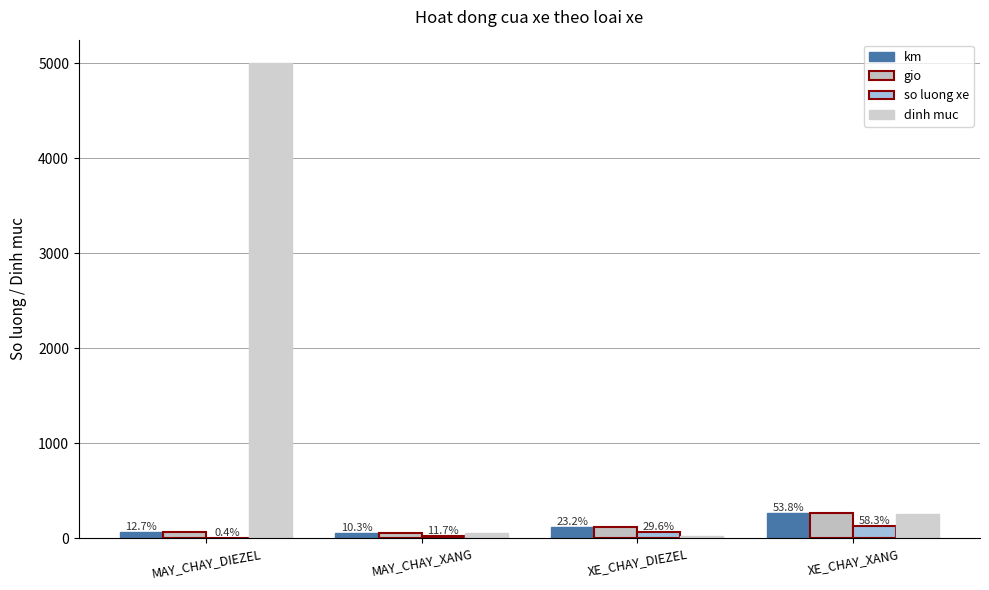

Count the so luong xe values in the range 26 to 130.

3